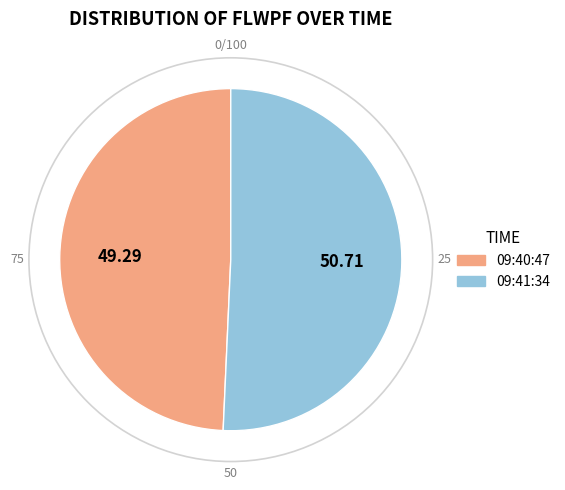

How many slices are in this pie chart?

2